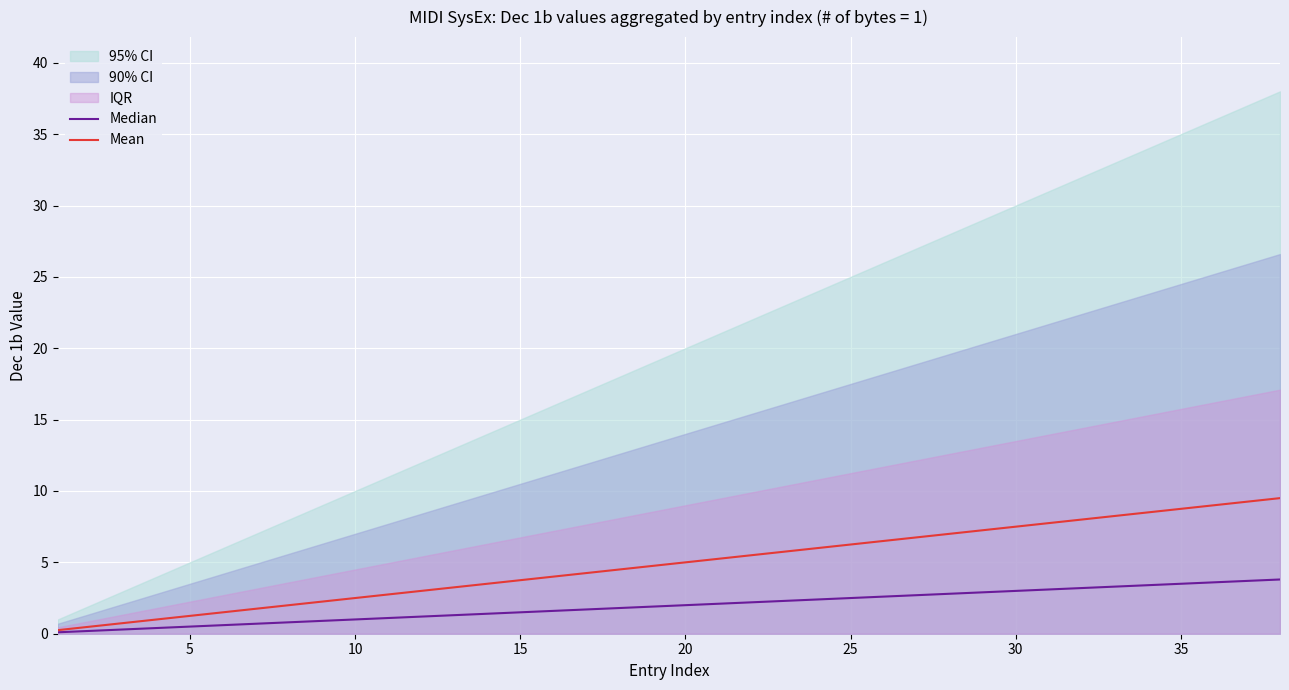

The value of Mean at 10 is 2.5. True or false?

True